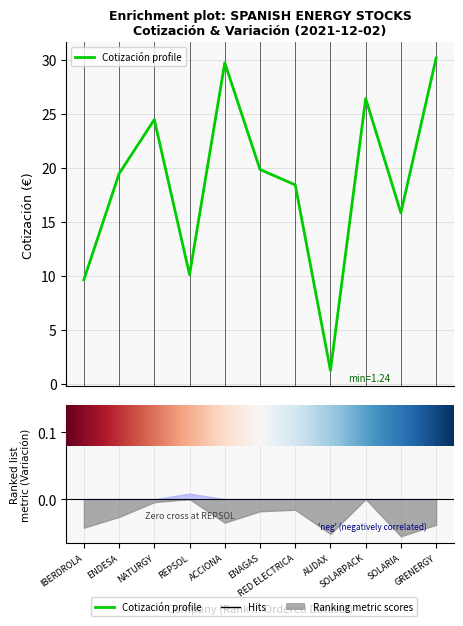

List the labels in order of value, largest first.

GRENERGY, ACCIONA, SOLARPACK, NATURGY, ENAGAS, ENDESA, RED ELECTRICA, SOLARIA, REPSOL, IBERDROLA, AUDAX